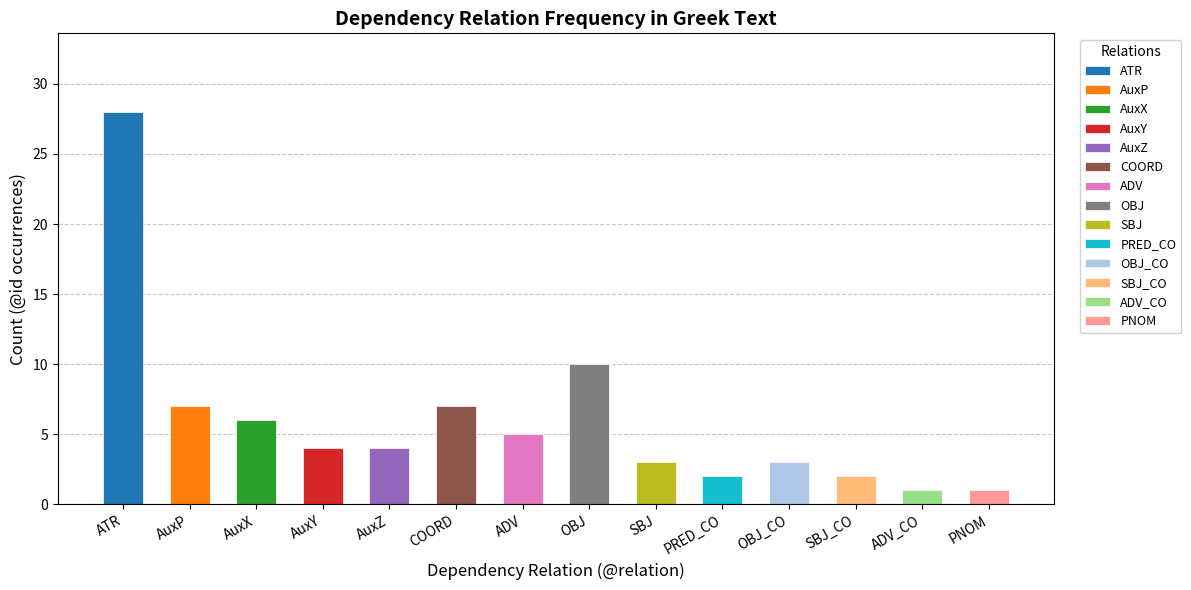

At which category does the chart reach its peak across all series?

ATR